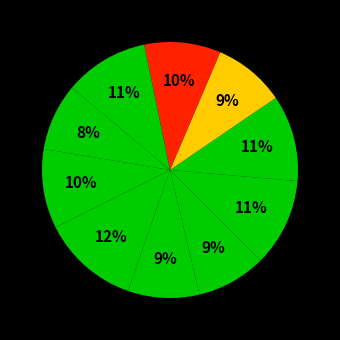

How many segments does this pie chart have?

10